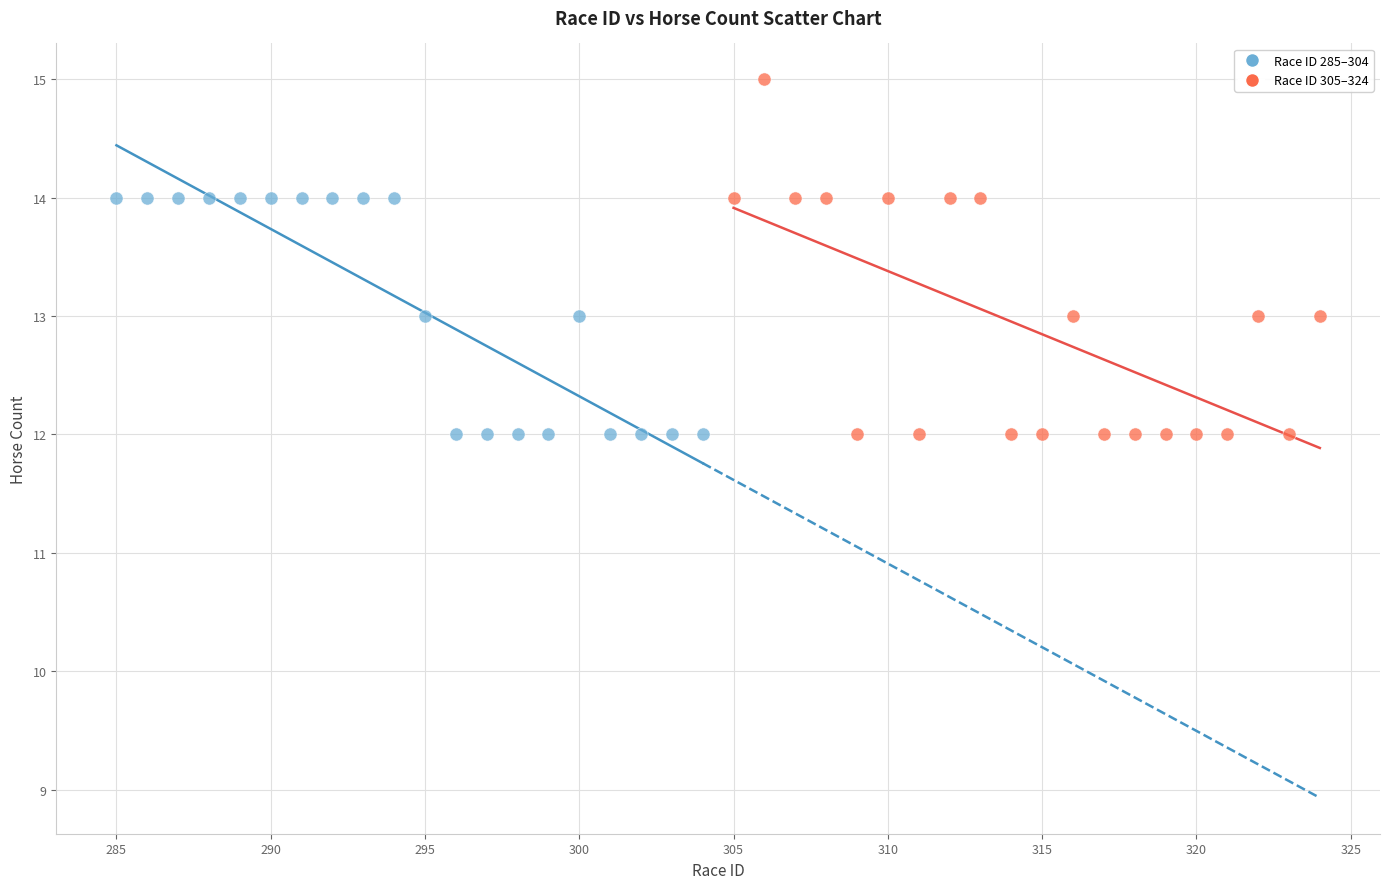

Which series reaches the maximum Y coordinate?

Race ID 305–324